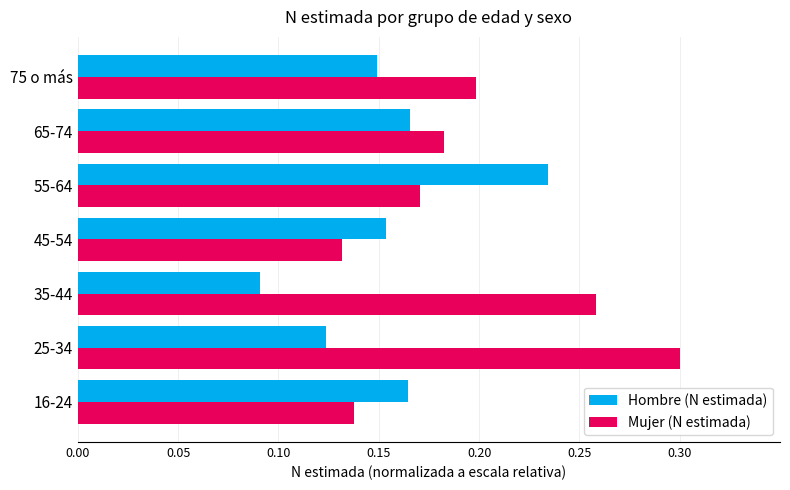

Which series changed the most between 45-54 and 55-64?

Hombre (N estimada)